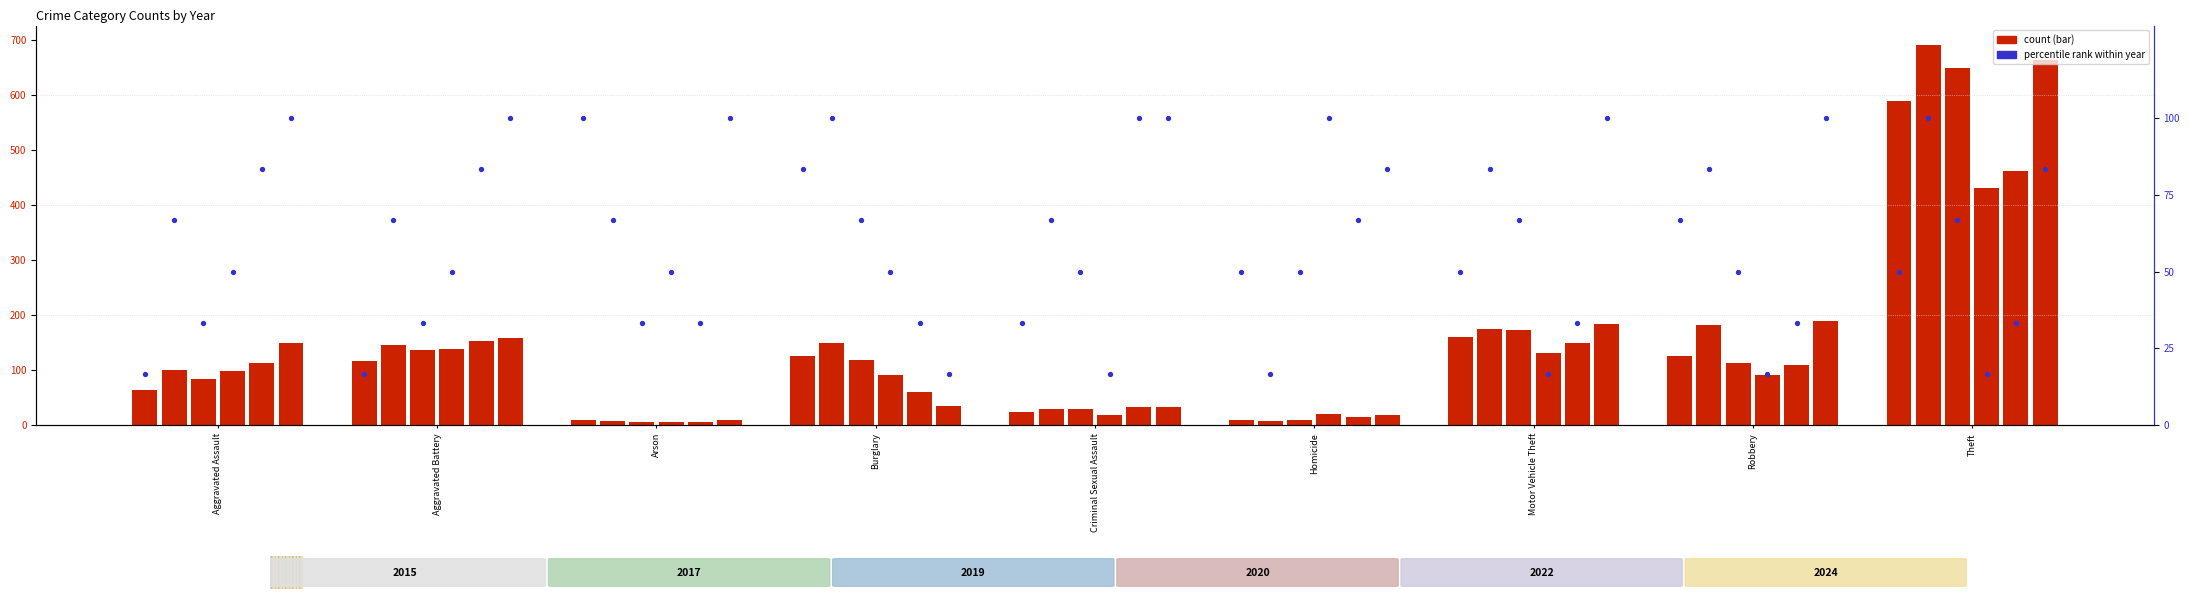

At which category is the sum across all series the highest?

Theft